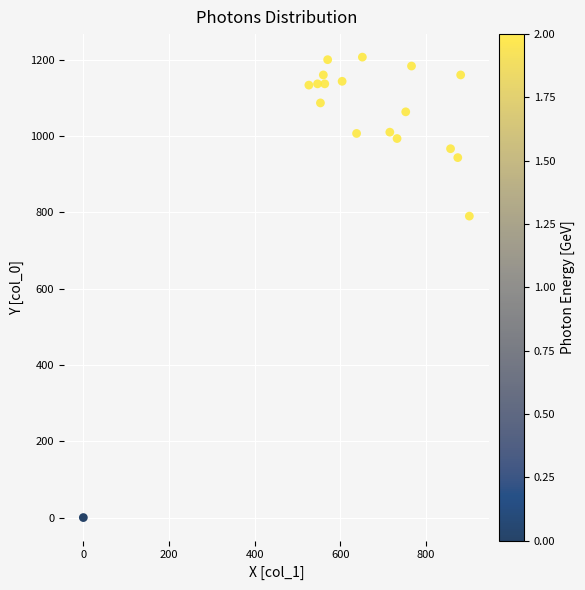

What Y value in the scatter plot is closest to 603?

790.0